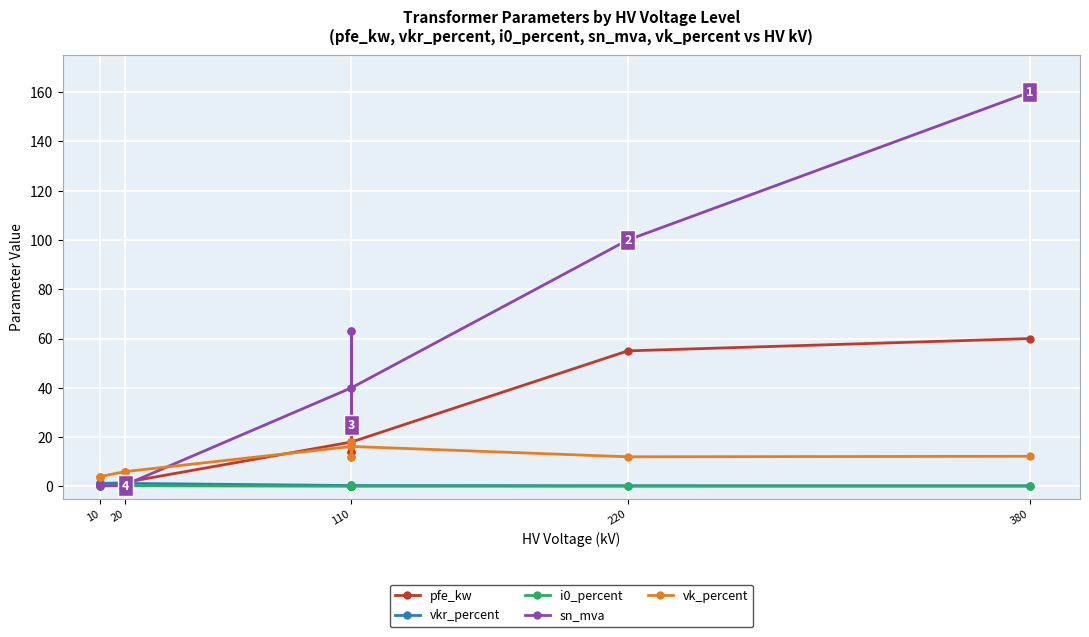

What is the average value of the pfe_kw series?

16.4